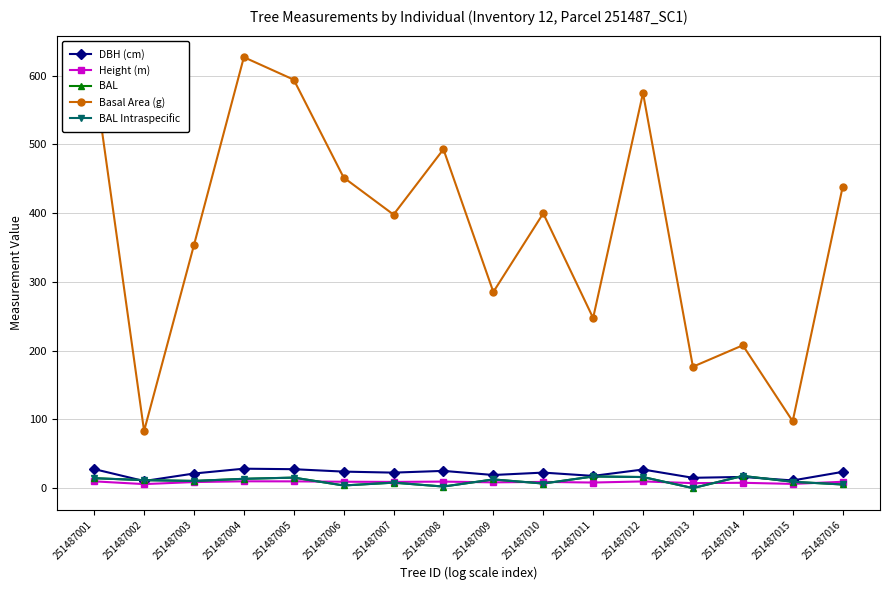

Which series has the widest spread of values?

Basal Area (g)